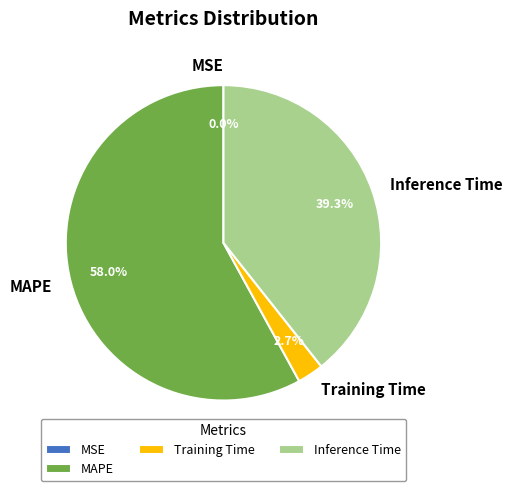

What portion of the pie excludes Inference Time?

60.7%